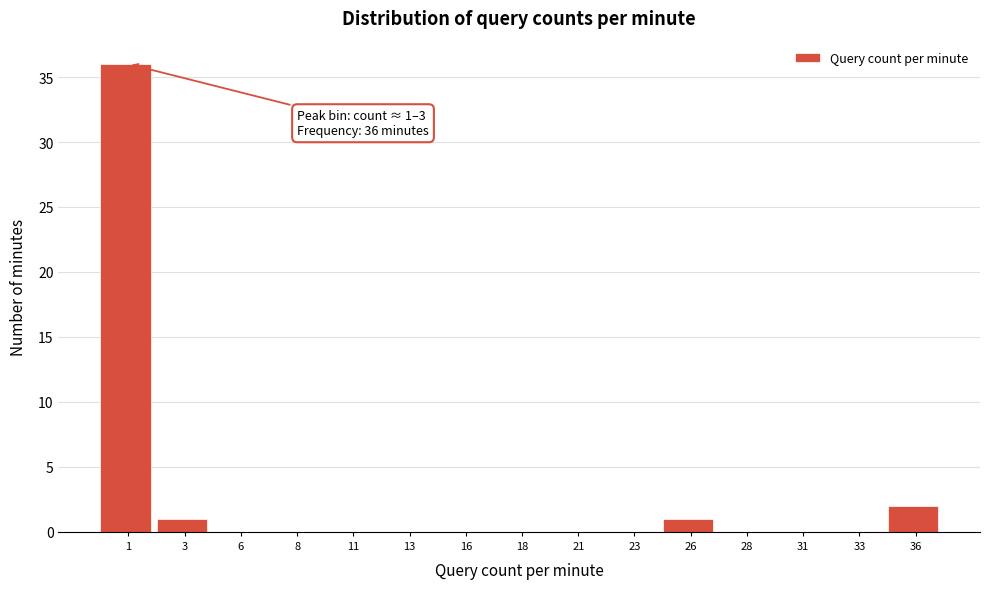

Reading left to right, extract all data points from this chart.

1=36	3=1	6=0	8=0	11=0	13=0	16=0	18=0	21=0	23=0	26=1	28=0	31=0	33=0	36=2